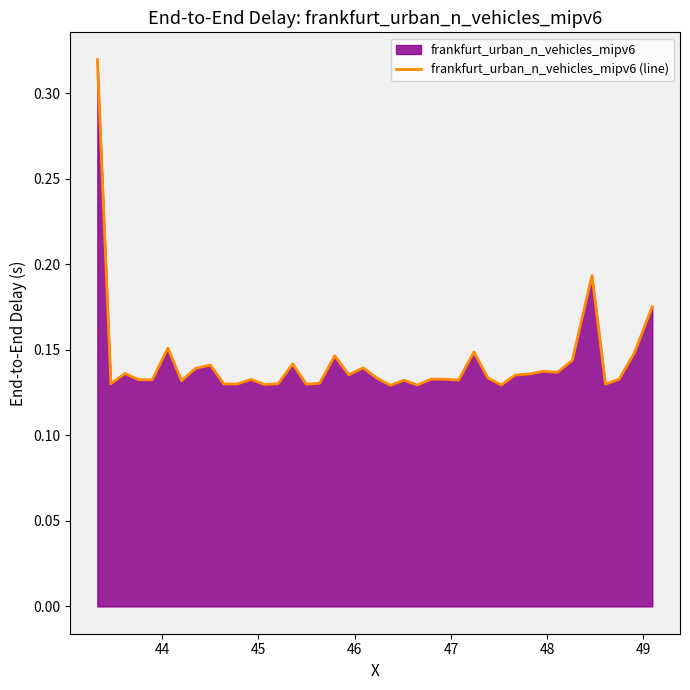

The value at 48 is 0.0. True or false?

False